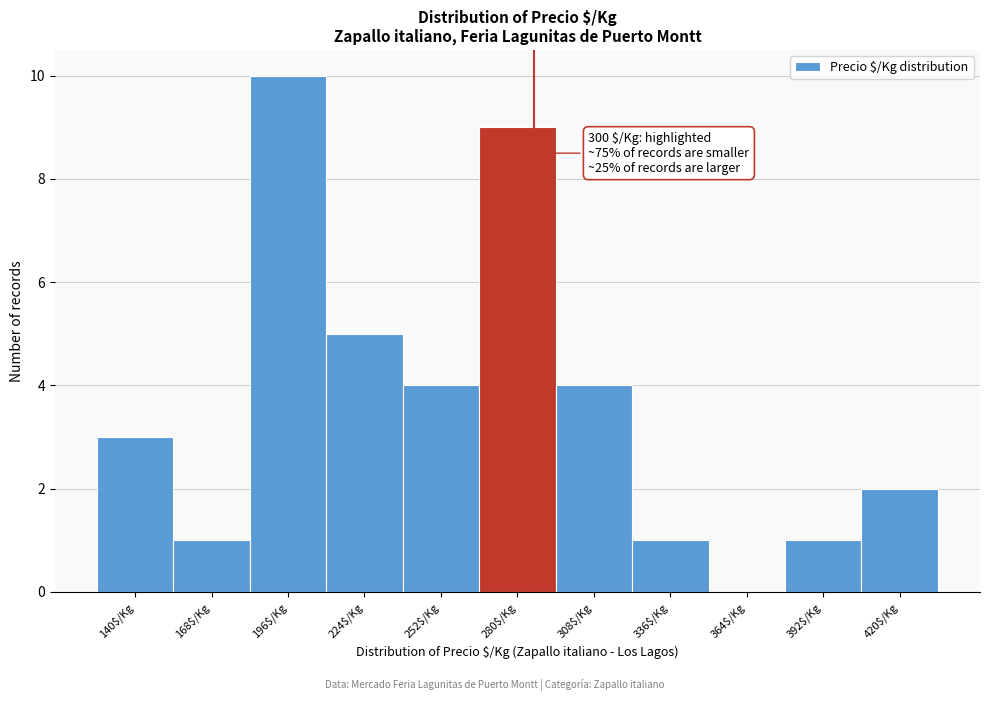

What is the greatest value displayed?

10